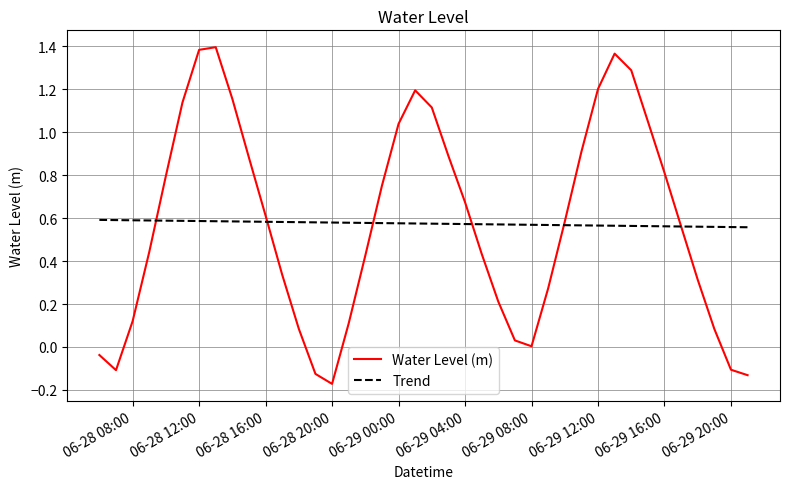

After their last crossing, which series has the higher values: Water Level (m) or Trend?

Trend